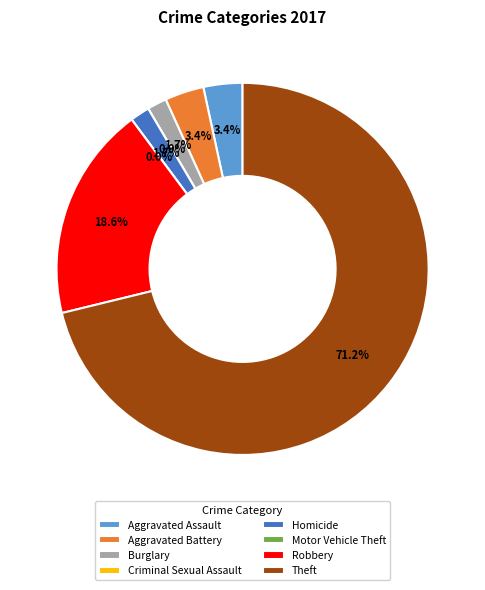

Count the number of slices in the pie.

8